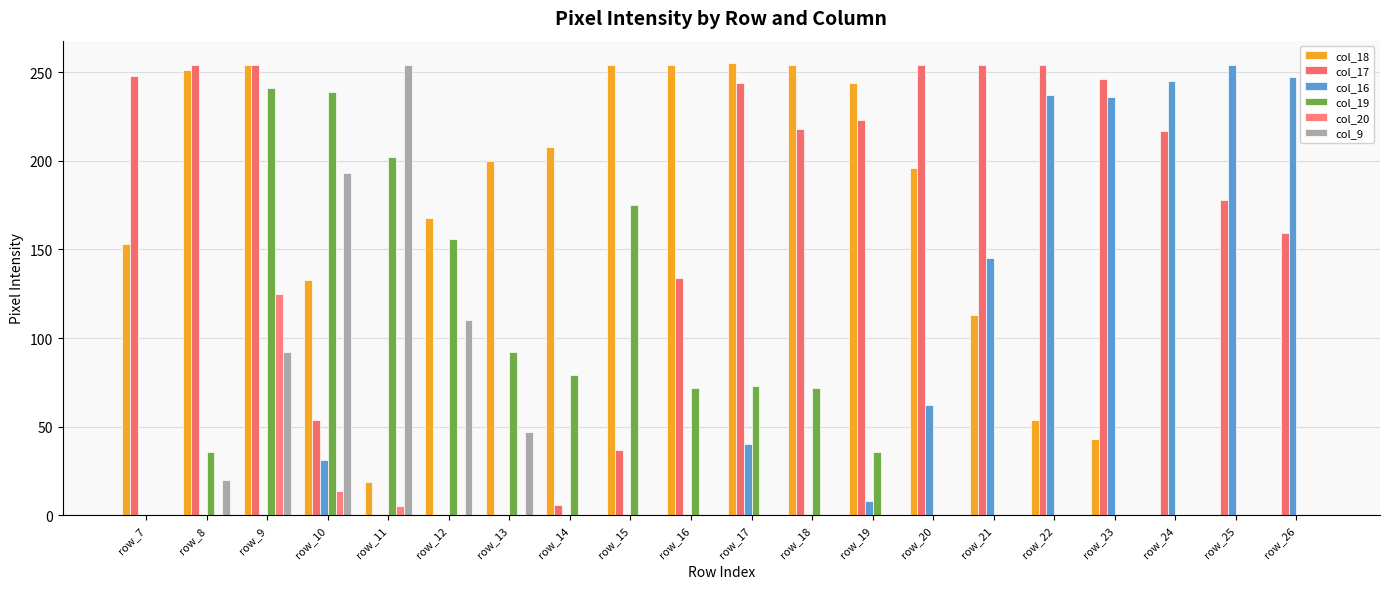

Rank the series at row_22 from highest to lowest value.

col_17, col_16, col_18, col_19, col_20, col_9